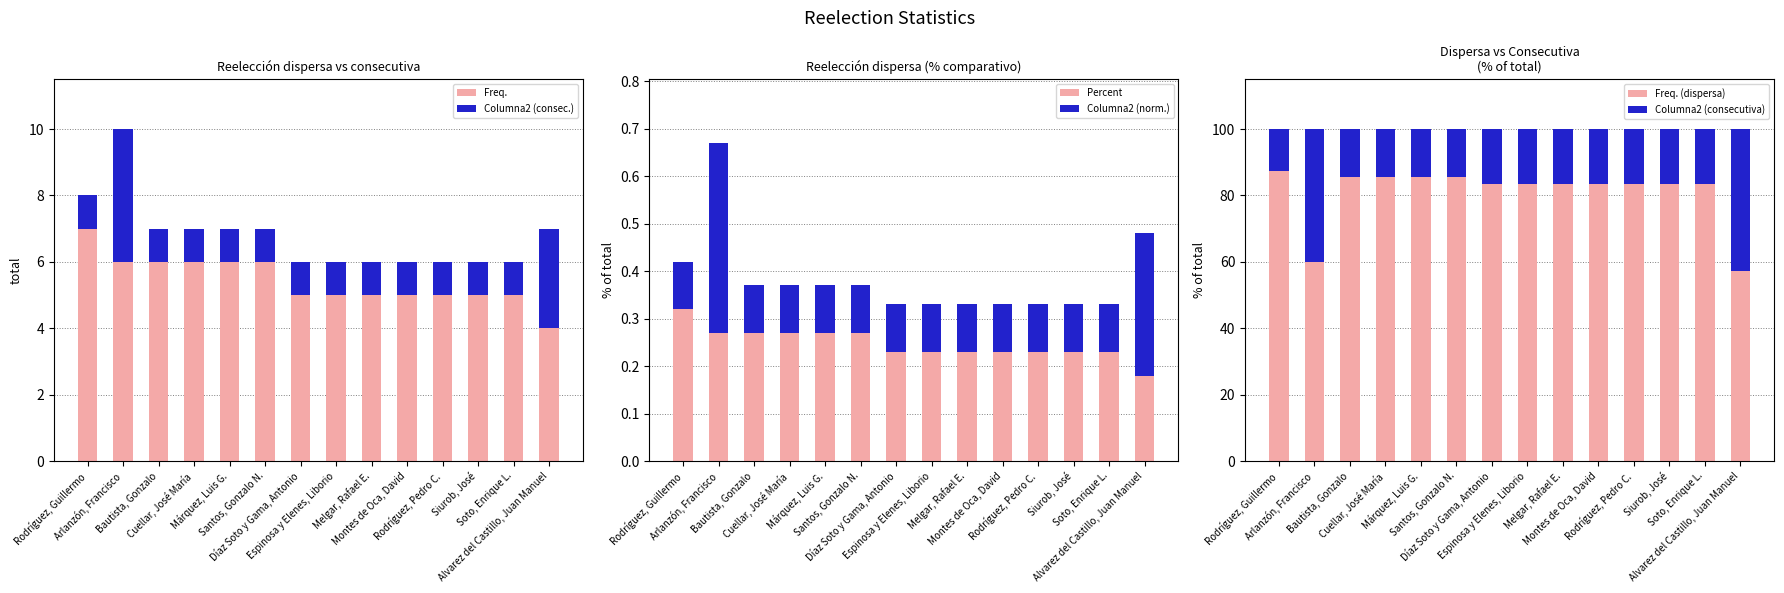

Does the chart contain stacked bars?

No